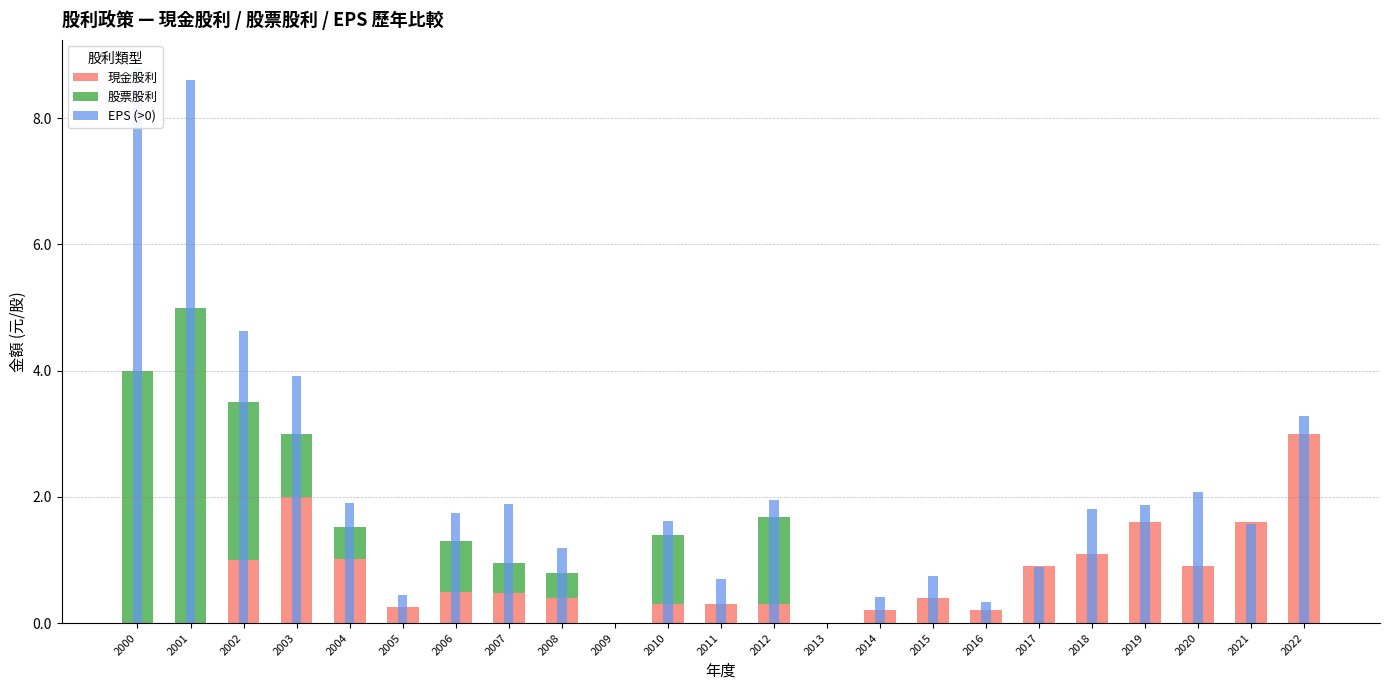

At which category does the chart reach its peak across all series?

2000